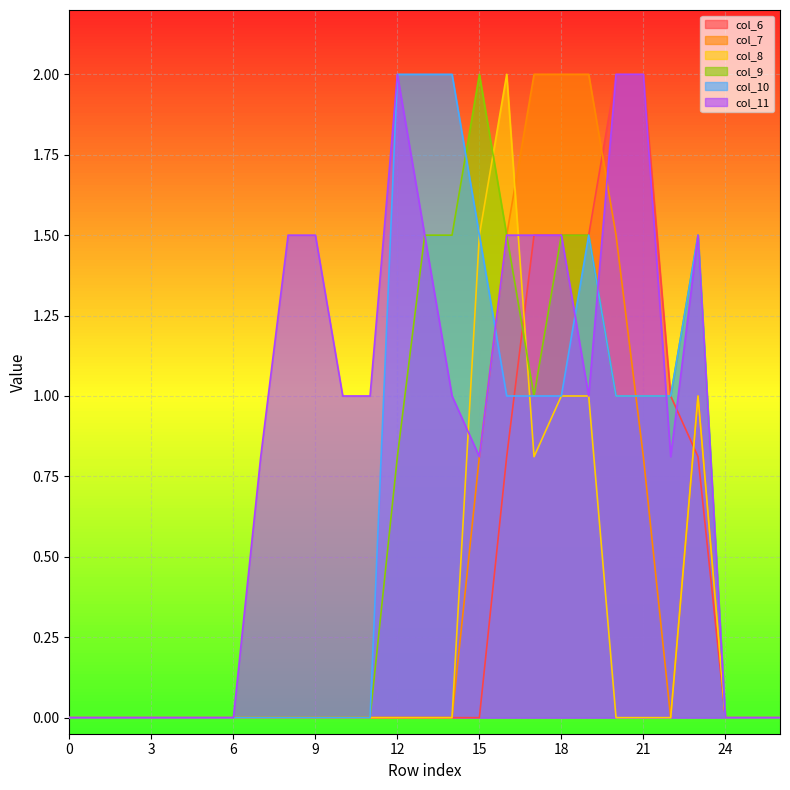

How many lines are shown in the chart?

6